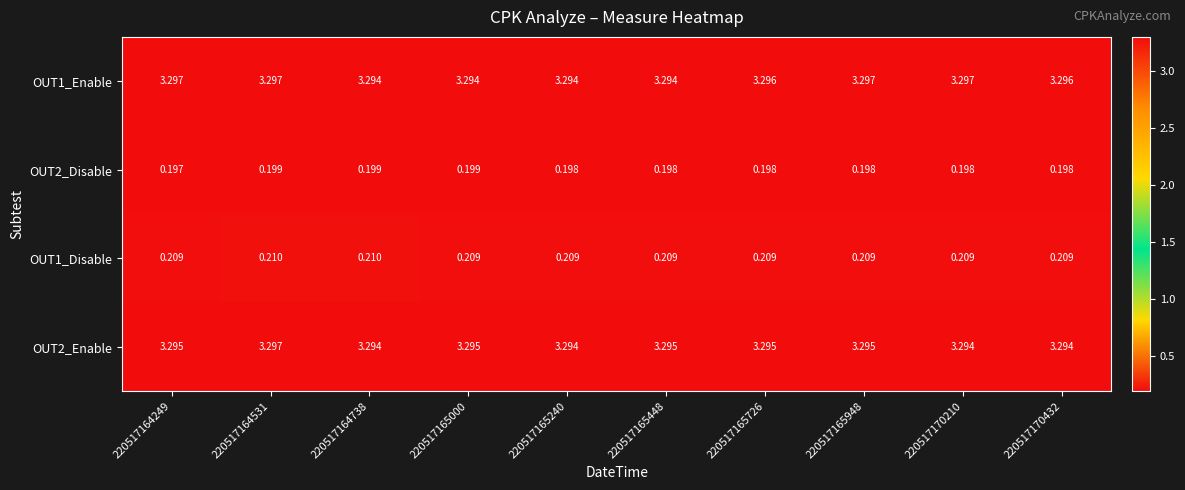

Which category has the lowest value across all series?

220517164249